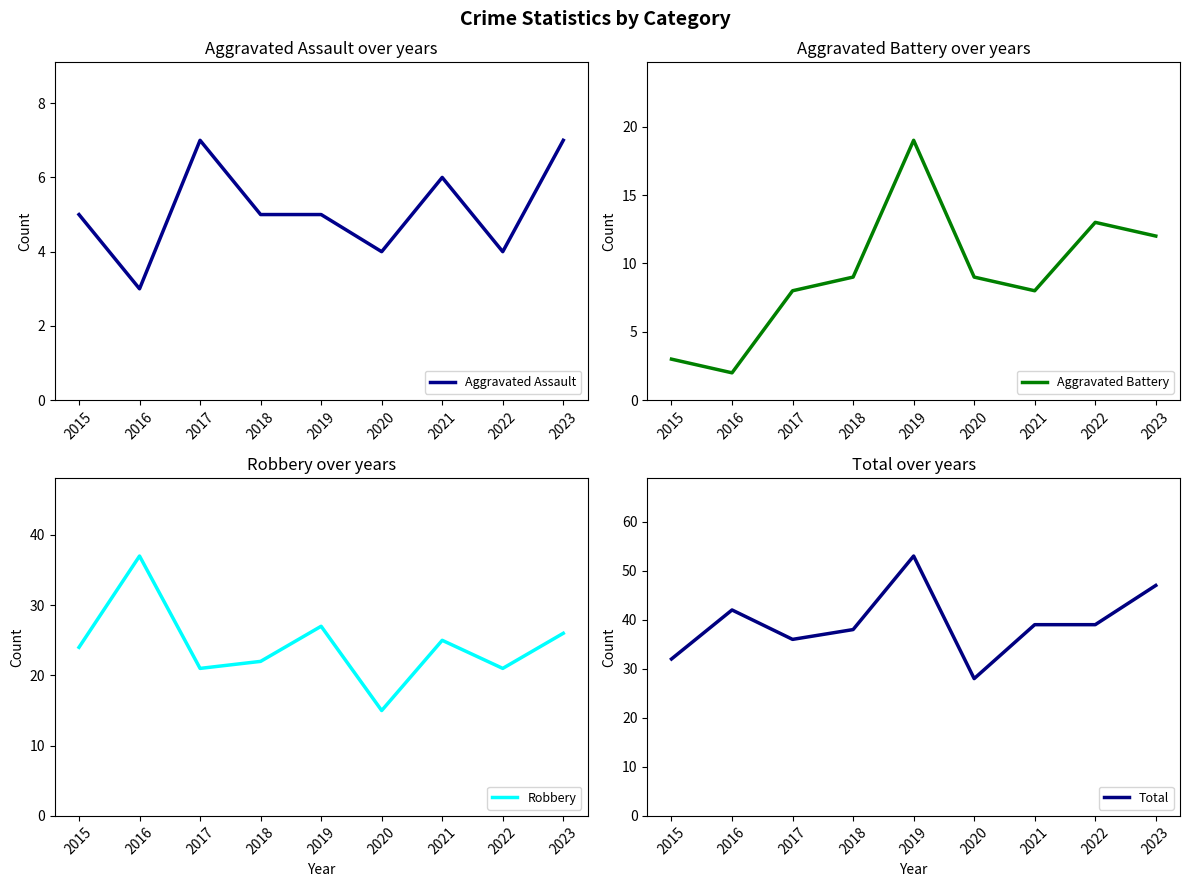

What is the sum of all Aggravated Battery values?

83